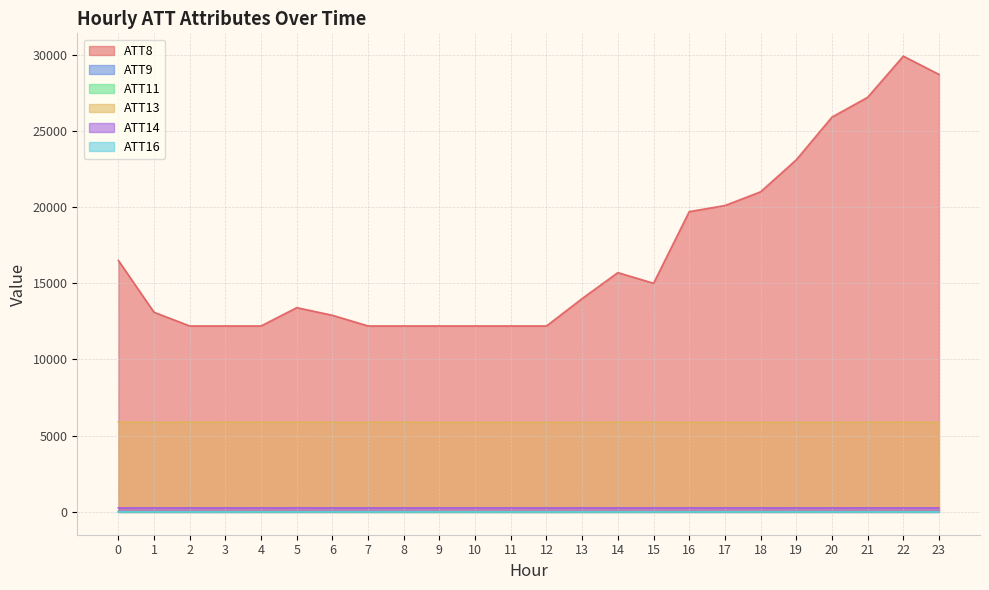

Reading left to right, extract all data points from this chart.

ATT8: 0=16500.0	1=13100.0	2=12200.0	3=12200.0	4=12200.0	5=13400.0	6=12900.0	7=12200.0	8=12200.0	9=12200.0	10=12200.0	11=12200.0	12=12200.0	13=14000.0	14=15700.0	15=15000.0	16=19700.0	17=20100.0	18=21000.0	19=23100.0	20=25900.0	21=27200.0	22=29900.0	23=28700.0
ATT9: 0=6.6	1=10.7	2=9.7	3=6.2	4=7.3	5=9.5	6=11.3	7=11.5	8=10.9	9=7.4	10=6.1	11=3.8	12=3.3	13=4.2	14=6.1	15=5.7	16=5.7	17=5.6	18=6.8	19=8.3	20=9.4	21=9.2	22=10.3	23=11.2
ATT11: 0=1.8	1=1.1	2=1.0	3=0.1	4=1.4	5=3.3	6=2.0	7=0.4	8=-0.8	9=-0.7	10=-1.5	11=0.4	12=-0.5	13=-0.1	14=0.4	15=2.8	16=4.1	17=5.7	18=5.6	19=6.1	20=5.8	21=6.1	22=7.2	23=7.0
ATT13: 0=5891.2	1=5883.3	2=5888.7	3=5891.1	4=5887.6	5=5889.0	6=5885.6	7=5885.9	8=5888.1	9=5882.9	10=5882.6	11=5881.5	12=5878.6	13=5884.3	14=5887.8	15=5888.4	16=5884.1	17=5882.0	18=5879.0	19=5885.3	20=5884.8	21=5886.8	22=5890.8	23=5886.8
ATT14: 0=267.8	1=266.9	2=266.7	3=266.6	4=267.1	5=268.6	6=267.9	7=268.3	8=268.0	9=267.0	10=267.0	11=267.3	12=267.8	13=267.3	14=267.8	15=267.6	16=267.5	17=267.0	18=267.0	19=267.4	20=266.9	21=266.5	22=267.0	23=266.7
ATT16: 0=6.9	1=5.2	2=4.2	3=4.4	4=5.8	5=5.0	6=7.8	7=8.3	8=9.6	9=9.0	10=8.0	11=7.3	12=7.0	13=7.1	14=7.4	15=8.0	16=7.1	17=9.3	18=9.4	19=10.2	20=7.7	21=4.8	22=2.1	23=0.6